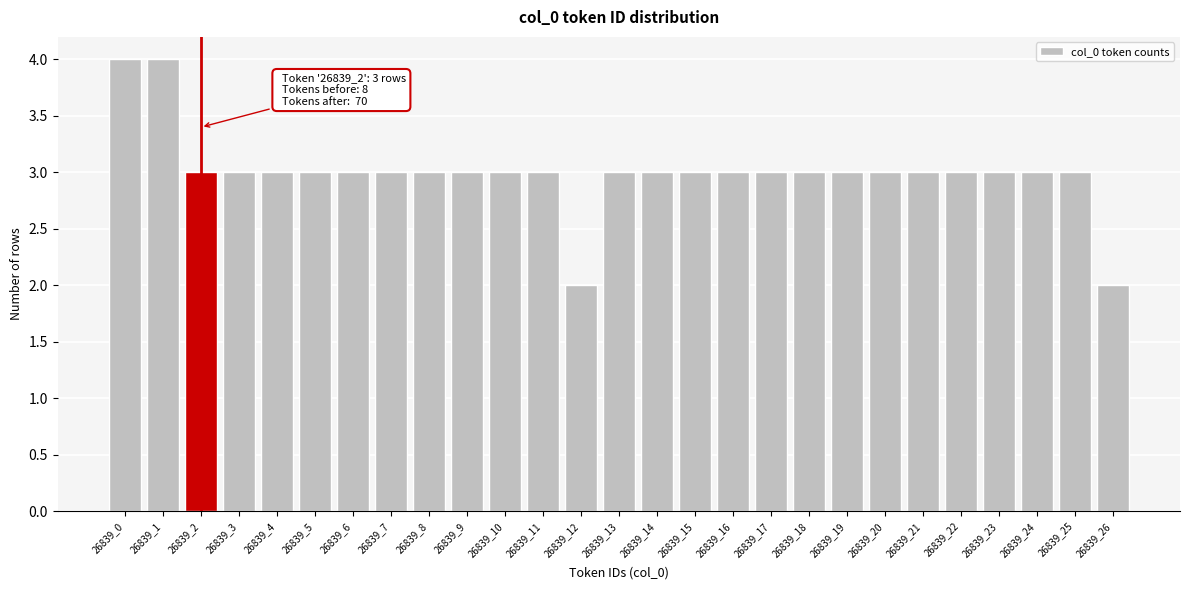

Reading left to right, what are all the values shown in this chart?

4	4	3	3	3	3	3	3	3	3	3	3	2	3	3	3	3	3	3	3	3	3	3	3	3	3	2